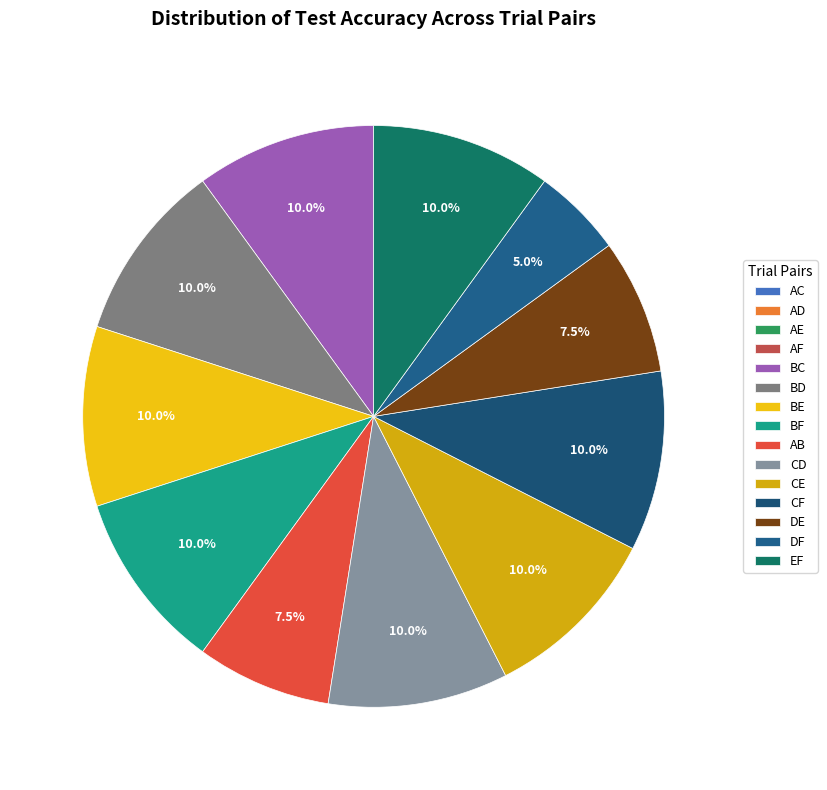

Is AD the majority of the pie?

No